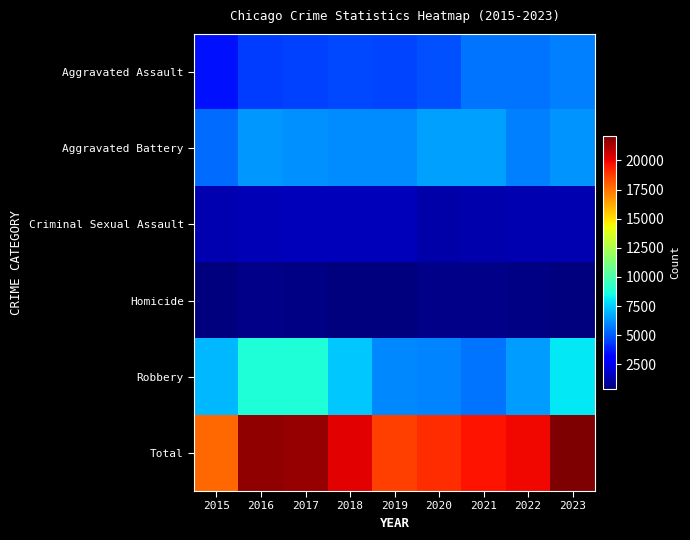

Reading left to right, what are all the values shown in this chart?

Aggravated Assault: 2015=3484	2016=4429	2017=4545	2018=4715	2019=4573	2020=4877	2021=5616	2022=5622	2023=5885
Aggravated Battery: 2015=5466	2016=6374	2017=6231	2018=6083	2019=6152	2020=6529	2021=6539	2022=5864	2023=6288
Criminal Sexual Assault: 2015=1342	2016=1473	2017=1539	2018=1564	2019=1505	2020=1164	2021=1321	2022=1396	2023=1360
Homicide: 2015=398	2016=578	2017=549	2018=458	2019=402	2020=617	2021=641	2022=549	2023=481
Robbery: 2015=7073	2016=8819	2017=8798	2018=7398	2019=6033	2020=5931	2021=5593	2022=6477	2023=8079
Total: 2015=17763	2016=21673	2017=21662	2018=20218	2019=18665	2020=19118	2021=19710	2022=19908	2023=22093